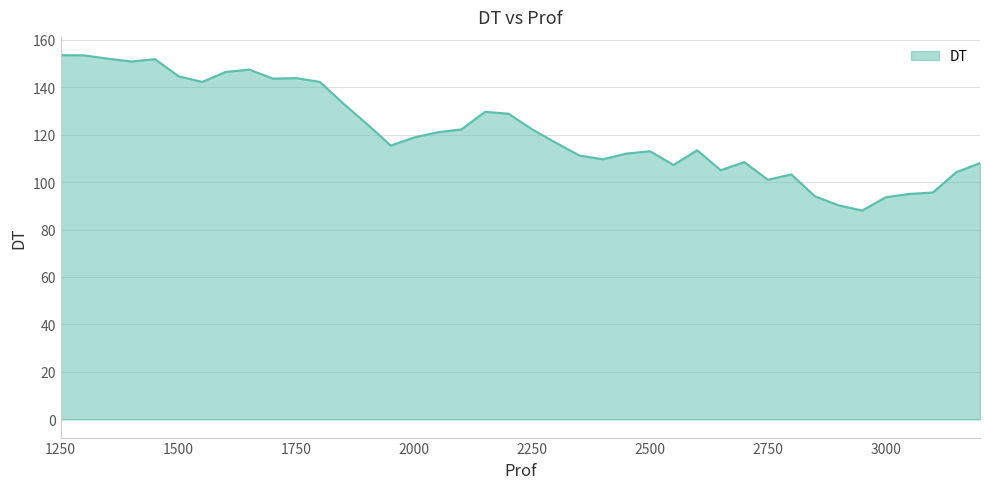

What is the difference between the maximum and second lowest values?

63.3